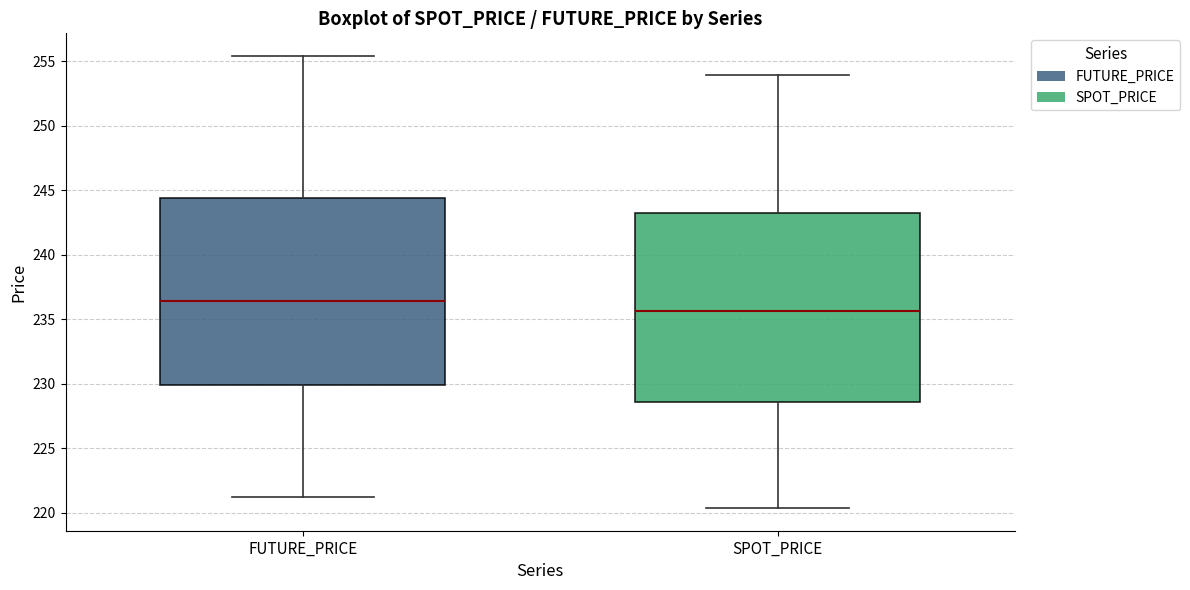

Which box has the lowest median line?

SPOT_PRICE